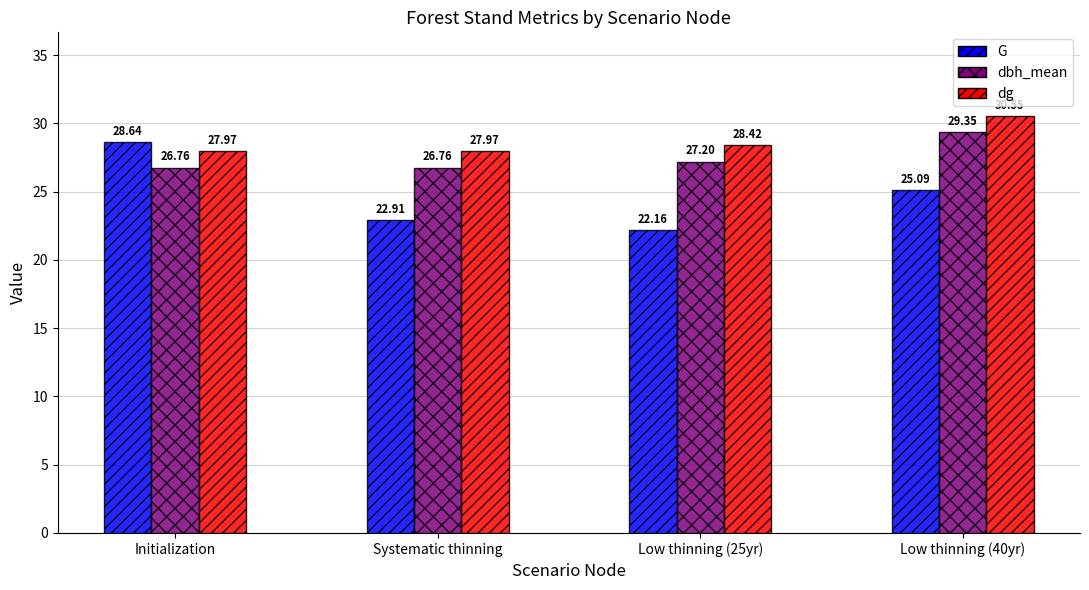

What value does the dg series have at Low thinning (25yr)?

28.4